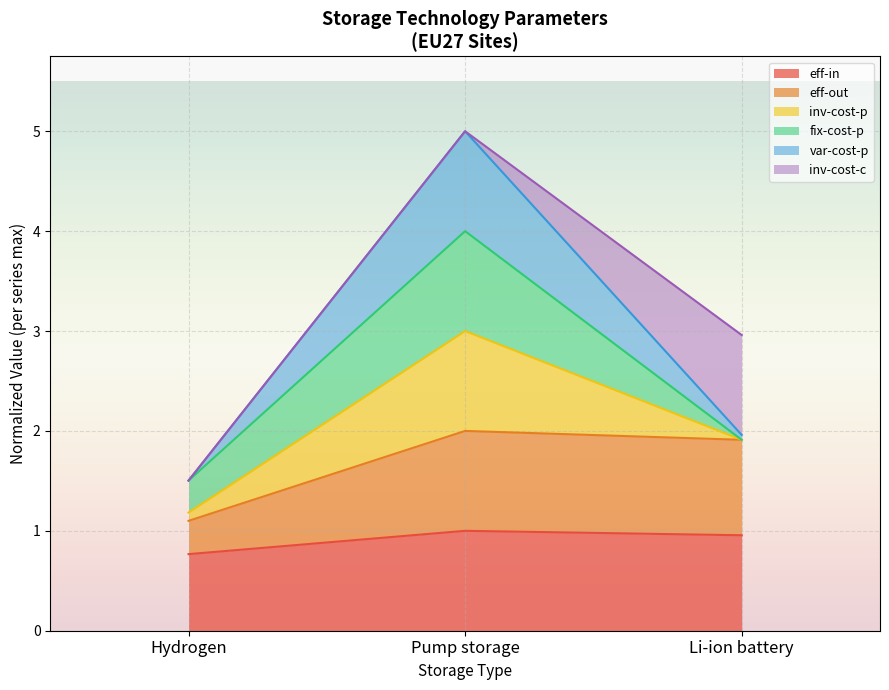

Does the chart display data point markers on the line(s)?

No